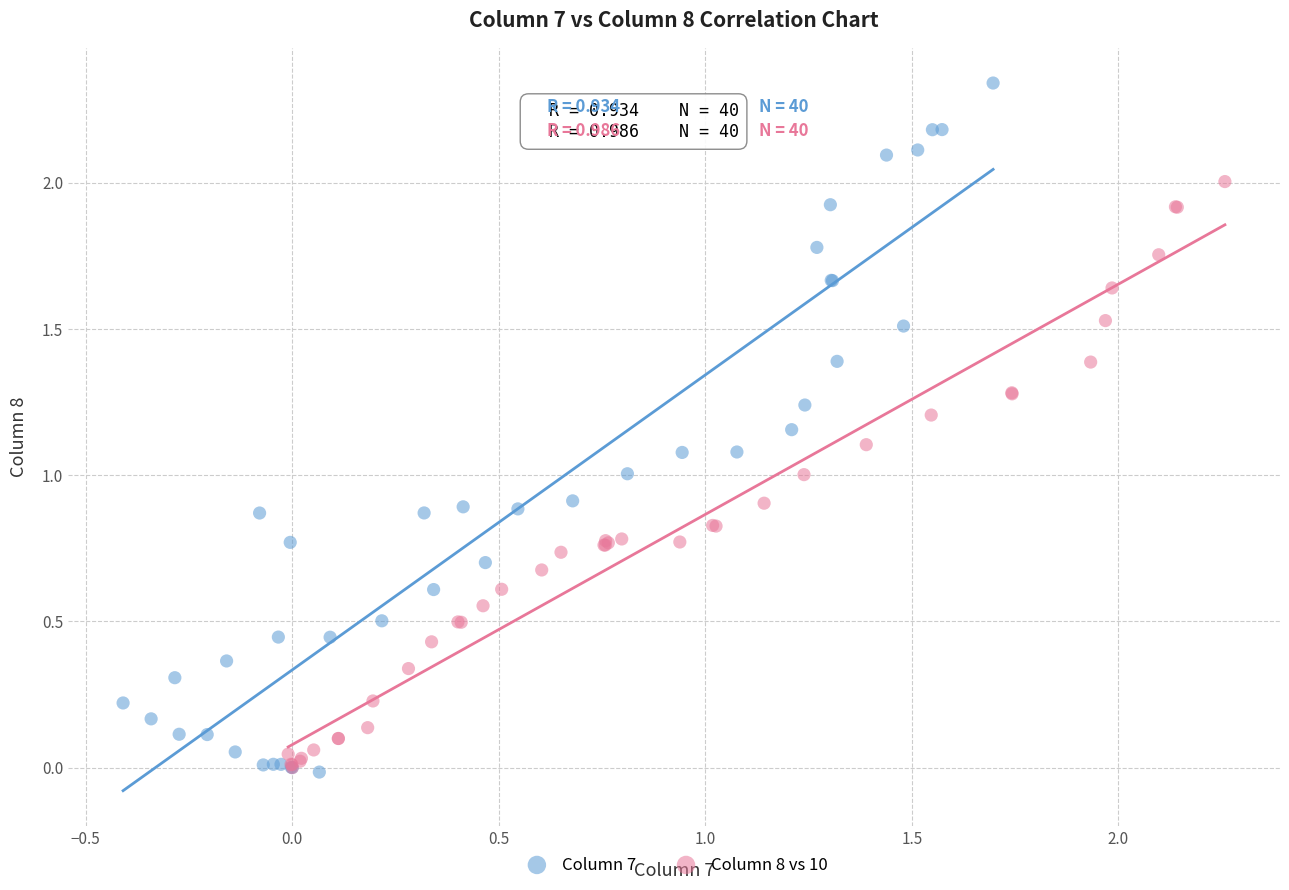

Which series has the widest spread of Y values?

Column 7